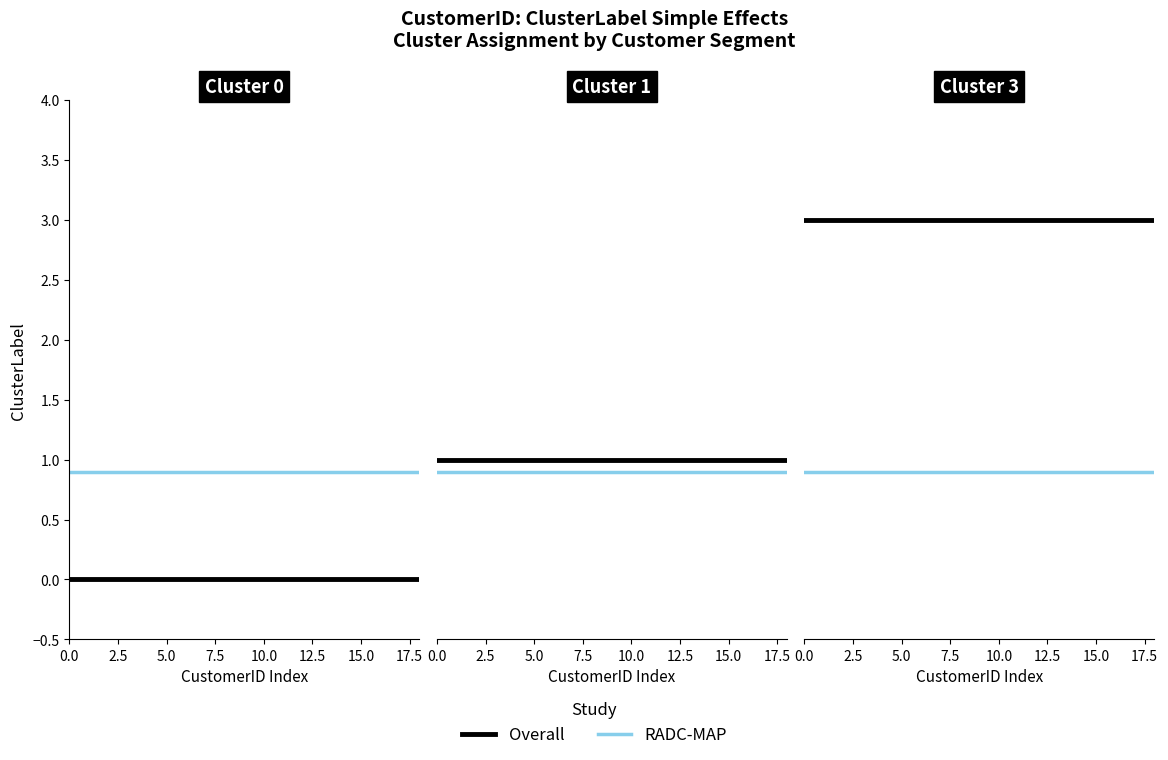

What is the spread (max minus min) of values at 0.0?

2.1